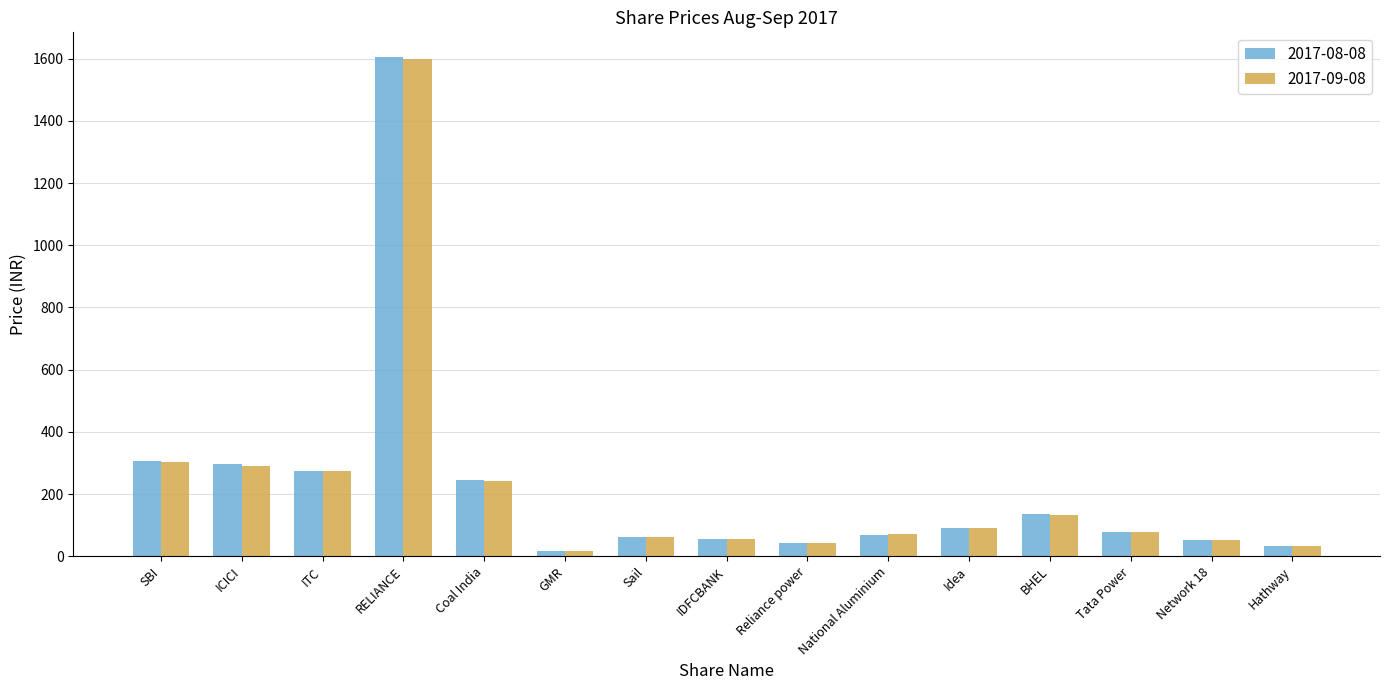

Is it true that 2017-09-08 equals 290.6 at ICICI?

True